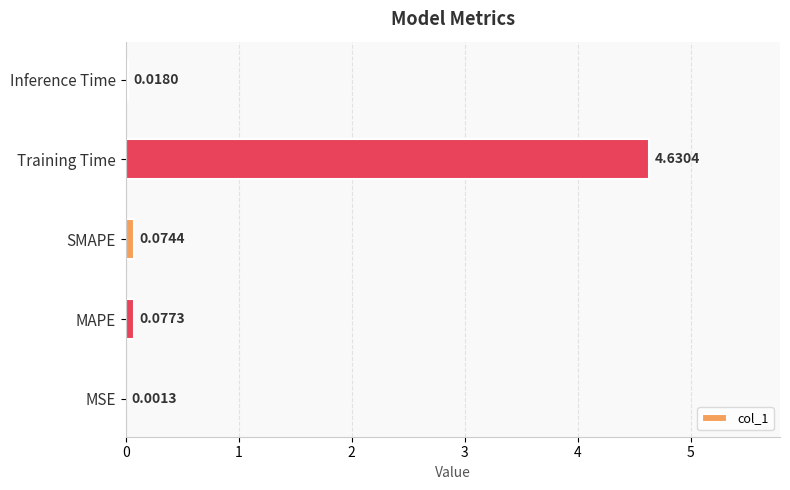

What is the change in value from MSE to MAPE?

+0.1